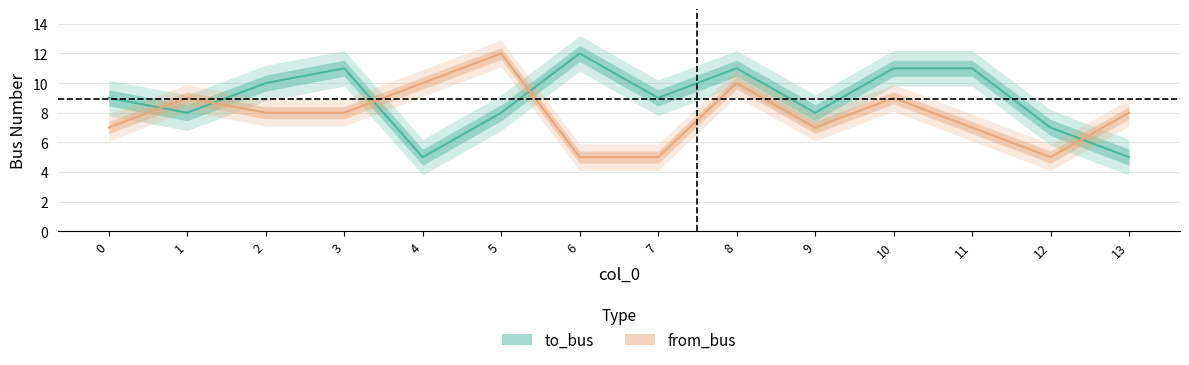

How many data points does each series have?

14